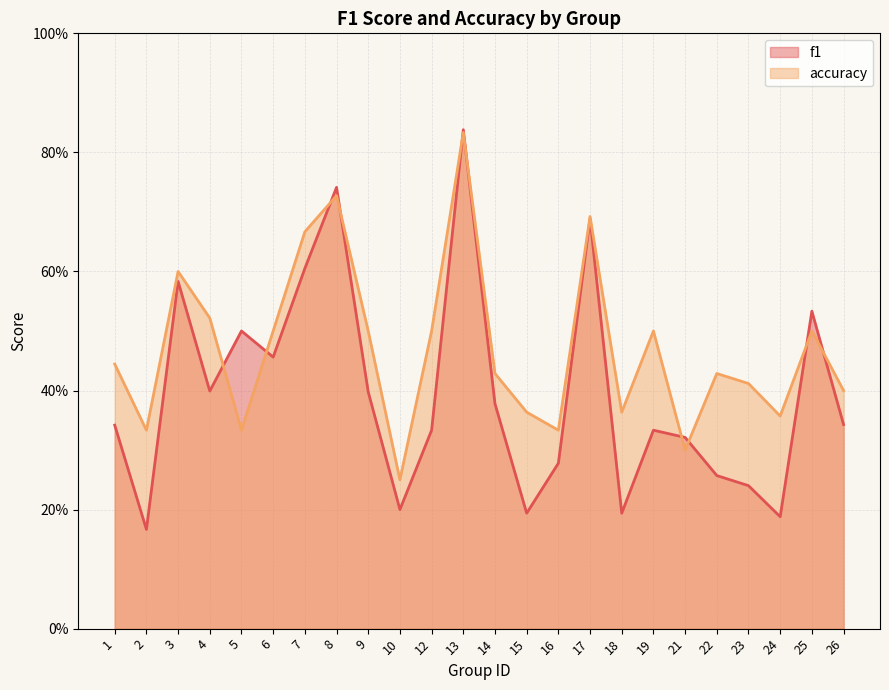

Is it true that accuracy equals 0.3 at 21?

True